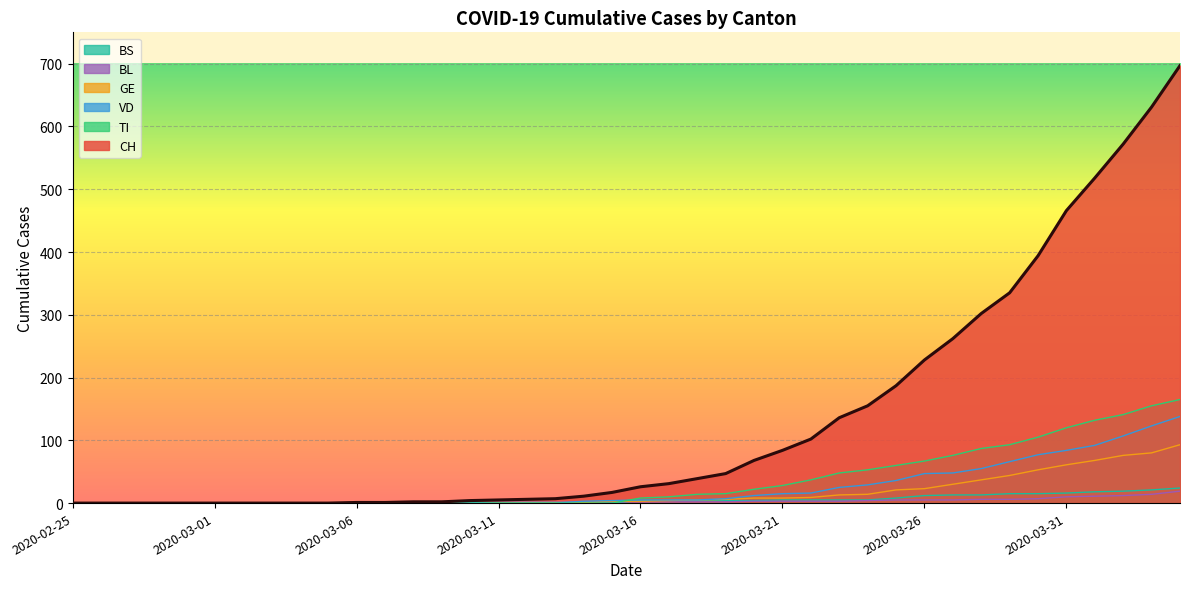

Reading right to left, list all the values displayed in this chart.

CH: 697	631	572	518	466	394	335	302	262	228	187	155	136	102	84	68	47	39	31	26	17	11	7	6	5	4	2	2	1	1	0	0	0	0	0	0	0	0	0	0
VD: 138	123	107	92	84	77	66	55	48	47	36	29	25	16	15	12	7	5	5	5	4	3	0	0	0	1	0	0	0	0	0	0	0	0	0	0	0	0	0	0
BL: 19	14	12	11	10	7	6	6	5	5	5	4	3	3	3	3	2	2	2	2	2	2	2	2	2	1	1	1	0	0	0	0	0	0	0	0	0	0	0	0
GE: 93	80	76	68	61	53	44	37	30	23	21	14	13	9	8	8	6	5	4	3	3	1	1	1	1	1	0	0	0	0	0	0	0	0	0	0	0	0	0	0
TI: 165	155	141	132	120	105	93	87	76	67	60	53	48	37	28	22	15	14	10	8	0	0	0	0	0	0	0	0	0	0	0	0	0	0	0	0	0	0	0	0
BS: 24	21	19	18	16	15	15	13	13	12	8	5	5	5	5	4	4	4	4	4	0	1	1	1	0	0	0	0	0	0	0	0	0	0	0	0	0	0	0	0